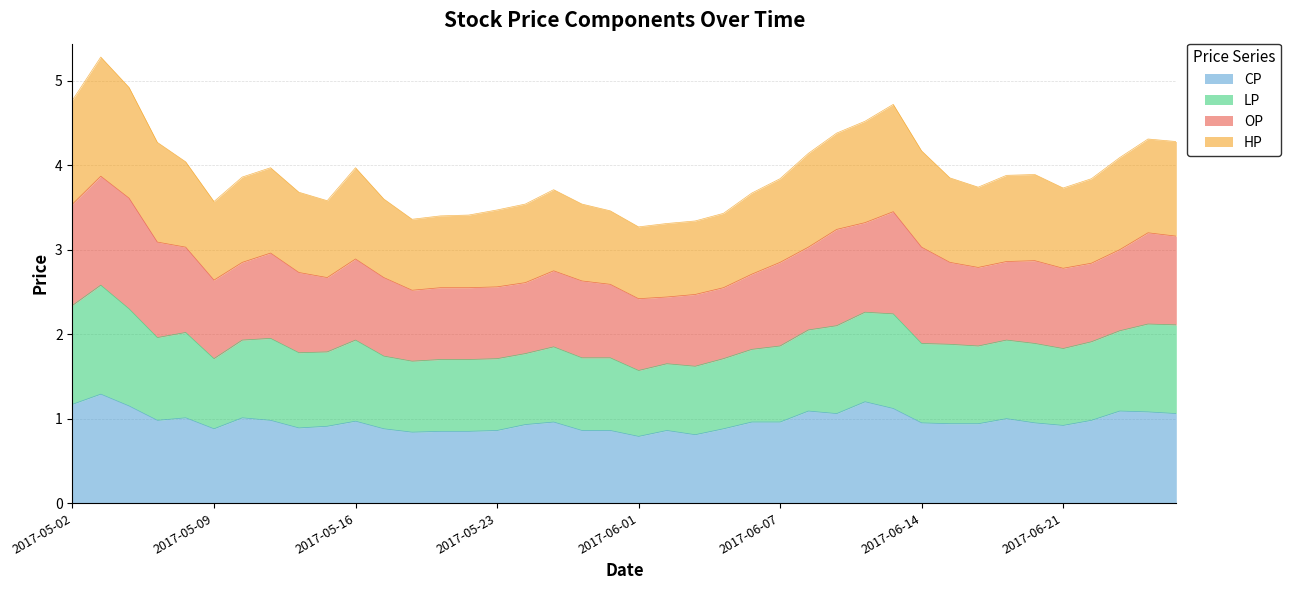

At which category does LP reach its first local valley?

2017-05-09